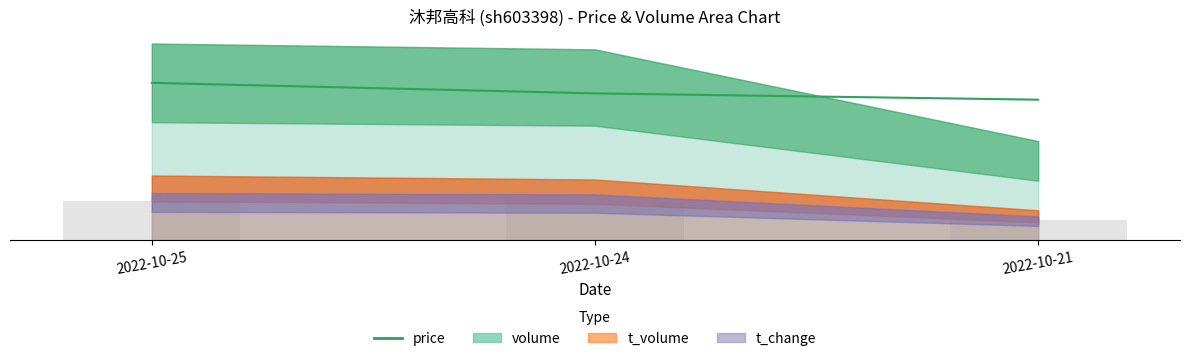

True or false: the data shows 33.9 at 2022-10-25.

True